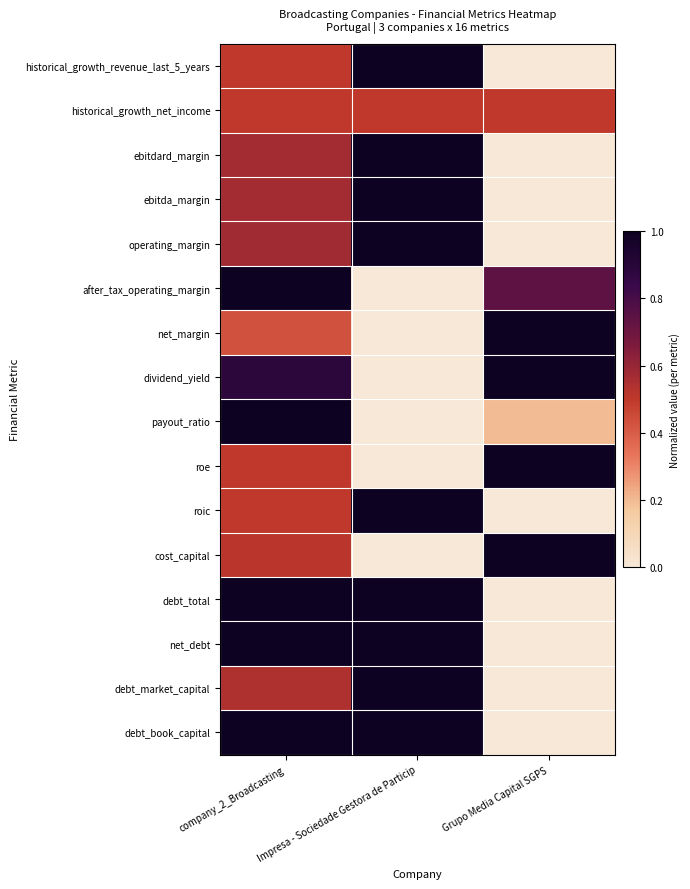

At which category is the sum across all series the highest?

company_2_Broadcasting